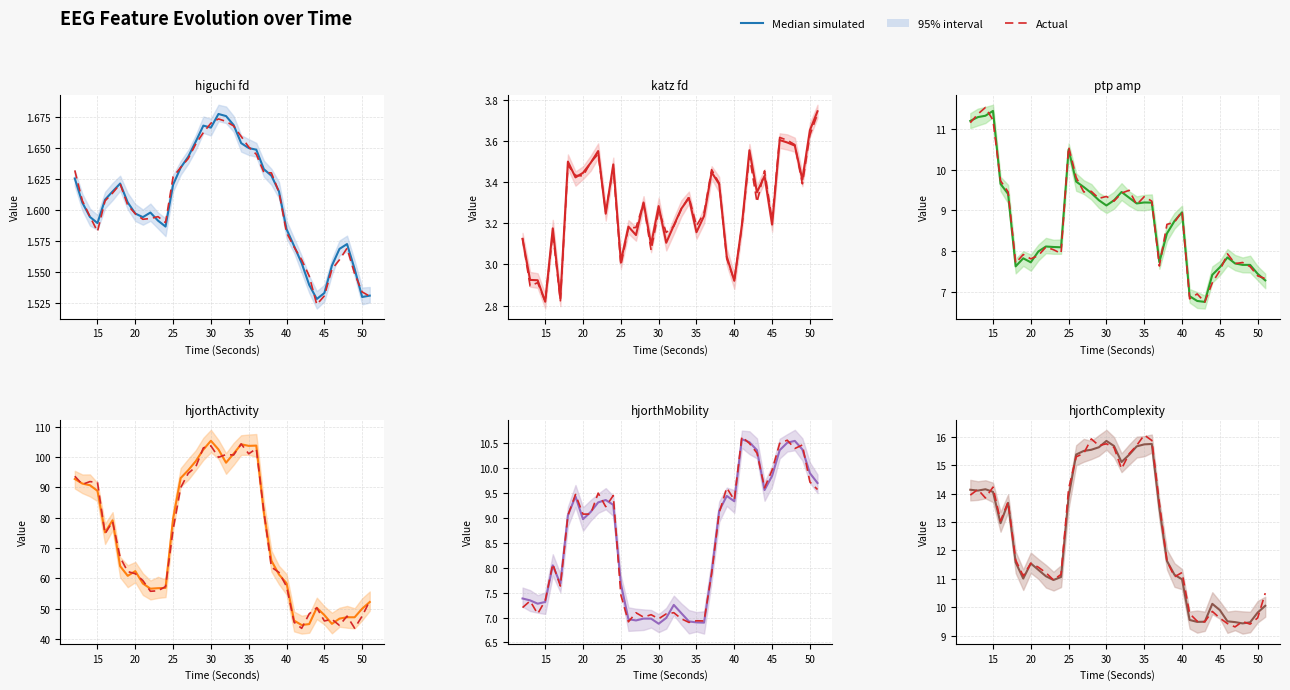

What is the sum of all Actual values?

501.4